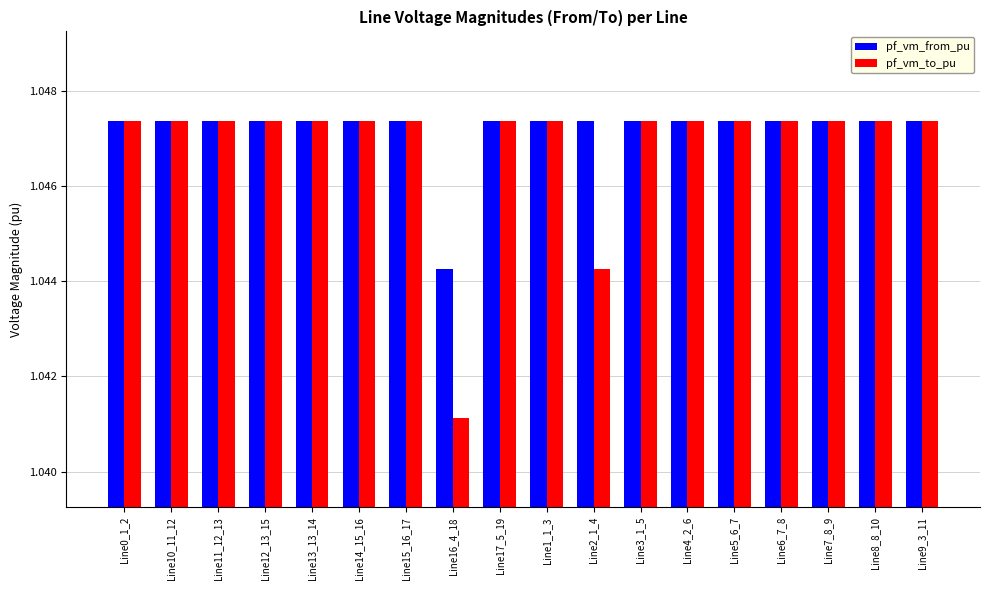

What position from the left is Line13_13_14?

5